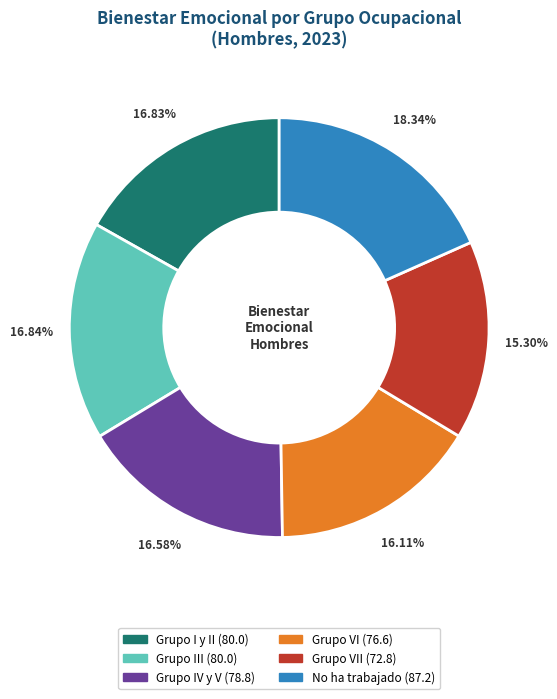

Is there a majority slice in this chart?

No